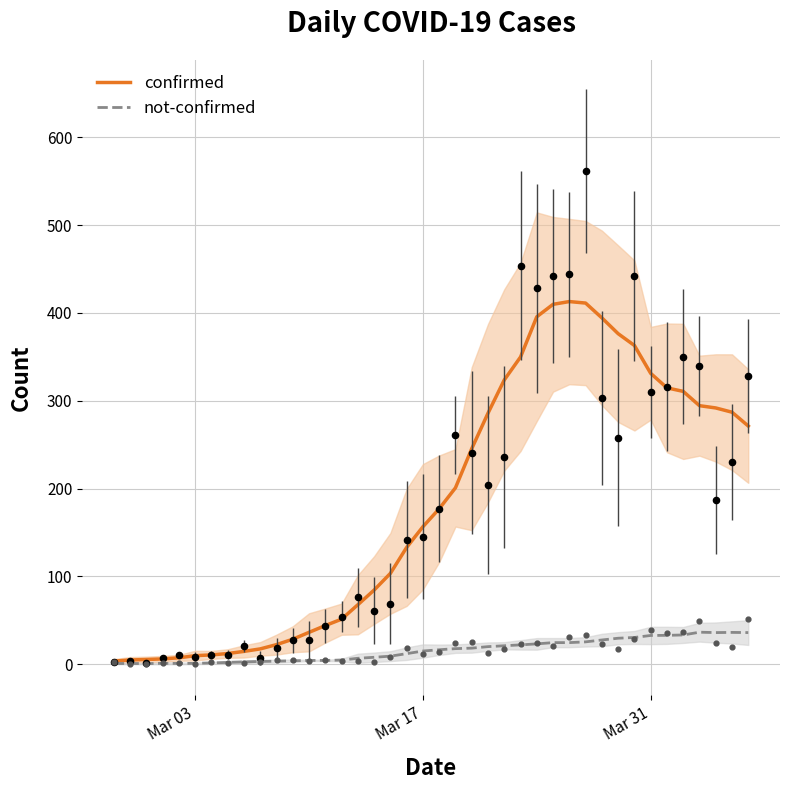

Which series contains the highest Y value?

confirmed